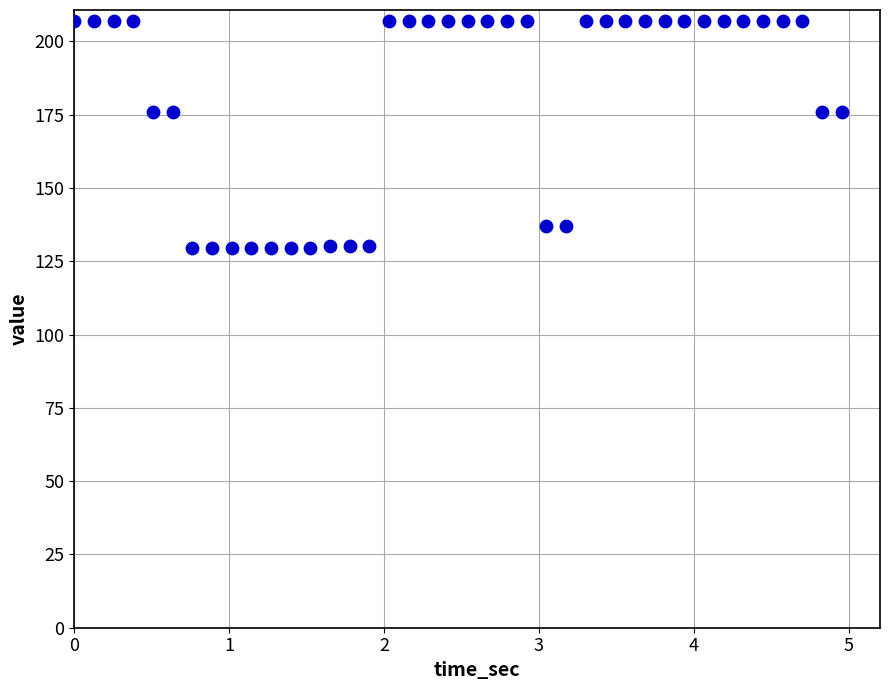

What is the range of Y values (max minus min)?

77.4